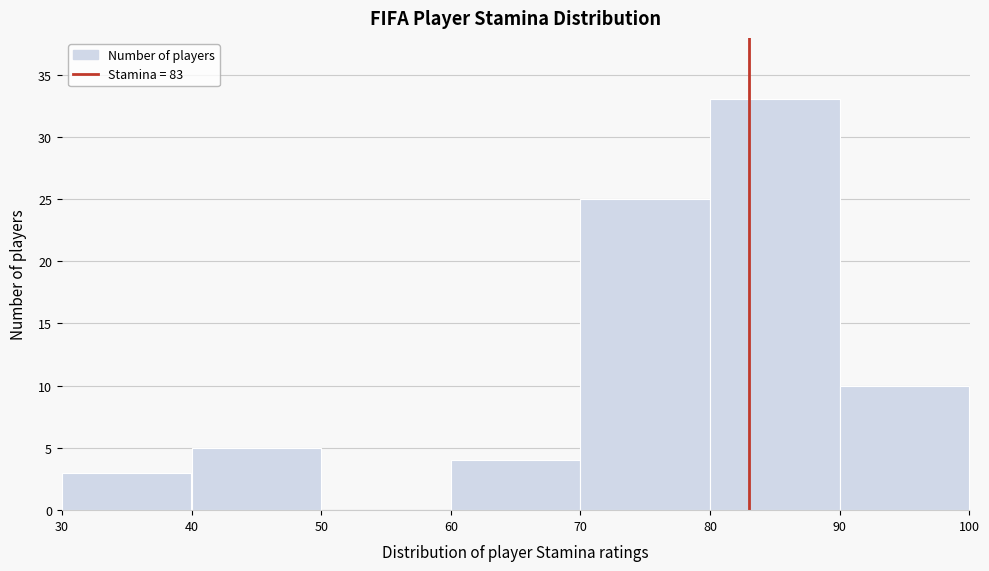

What is the height of the bar covering 70 to 80 on the x-axis? The values are not printed on the chart, so give them approximately, as read against the axis.

25